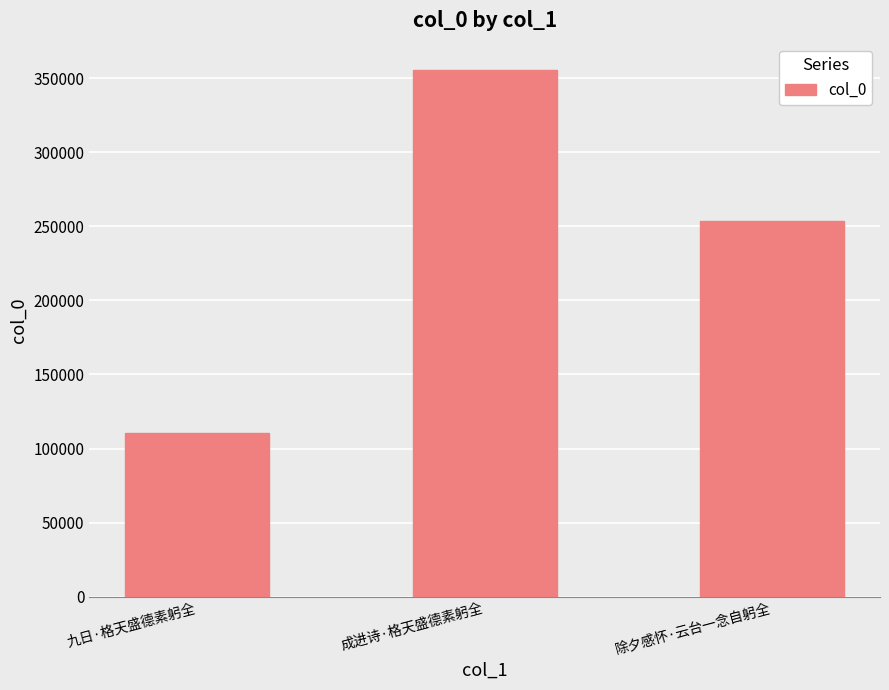

Is it true that the value at 成进诗·格天盛德素躬全 is 623468?

False